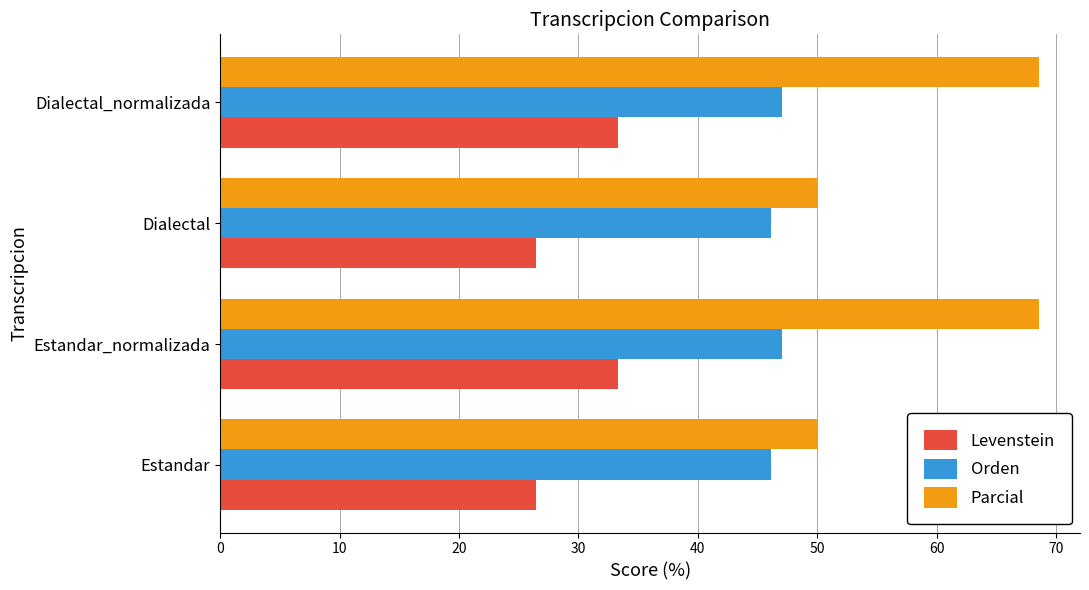

What is the minimum value shown in the chart?

26.4